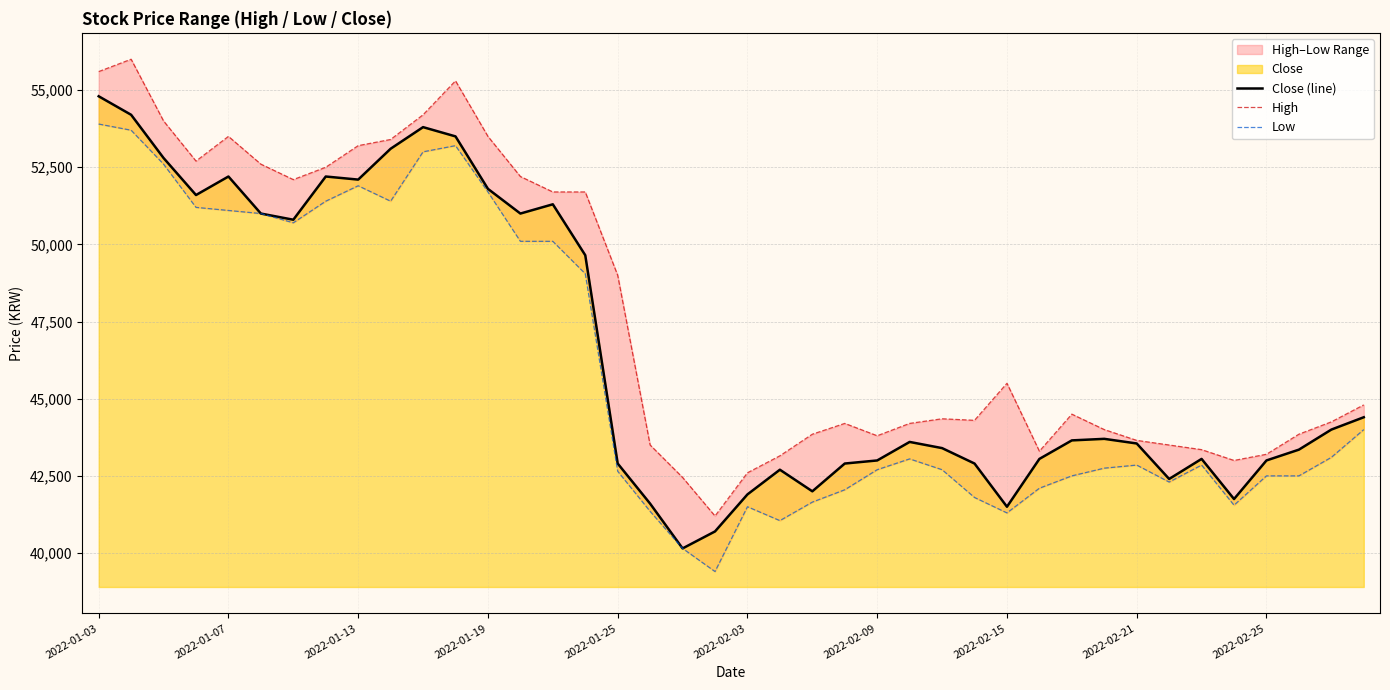

Rank the series by their maximum value, from highest to lowest.

High, Close (line), Low